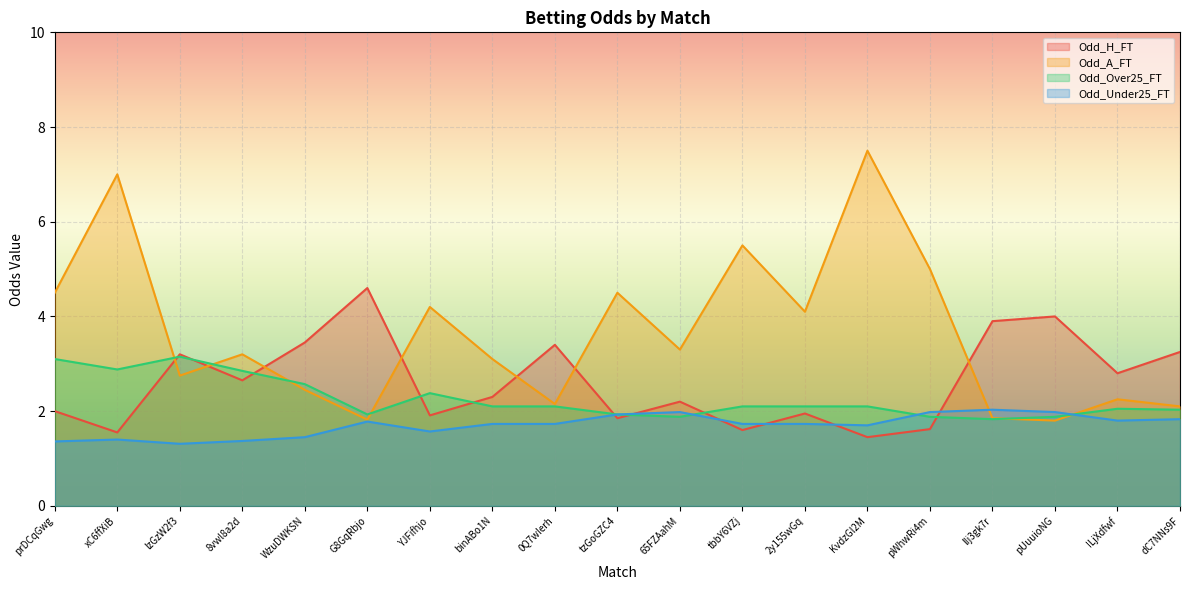

What position from the right is prDCqGwg?

19